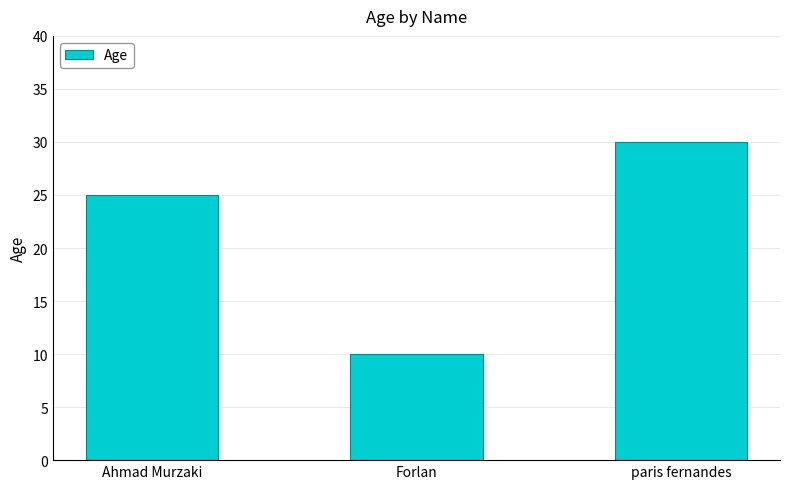

List the labels in order of value, smallest first.

Forlan, Ahmad Murzaki, paris fernandes